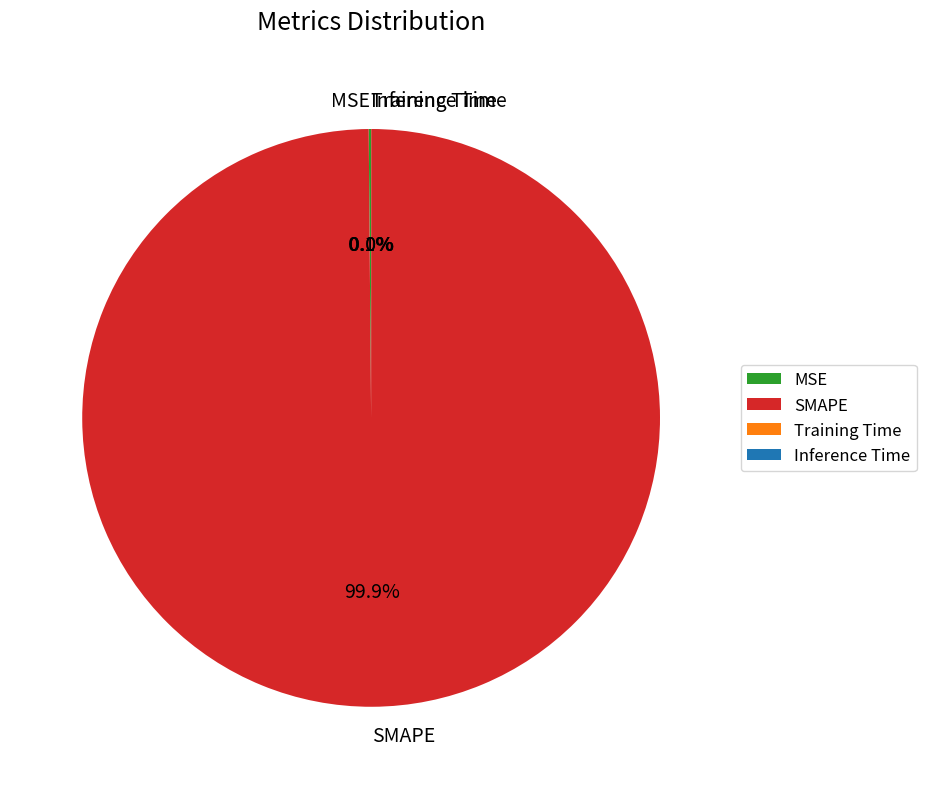

Which category has the biggest portion of the pie?

SMAPE